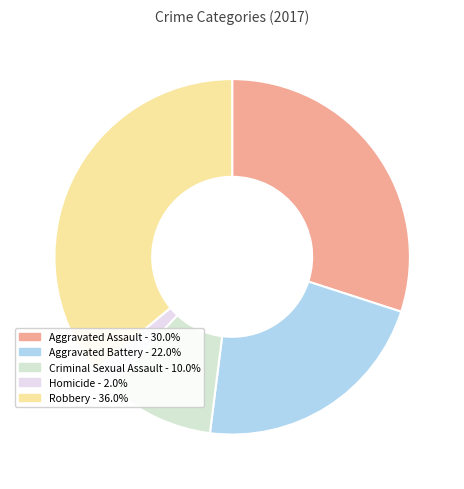

How many segments does this pie chart have?

5